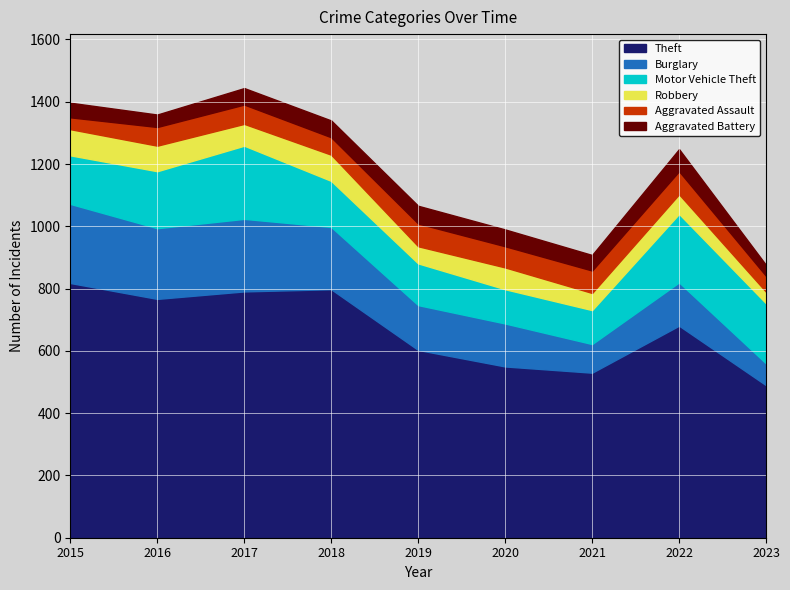

At which label is Aggravated Assault closest to 56?

2018